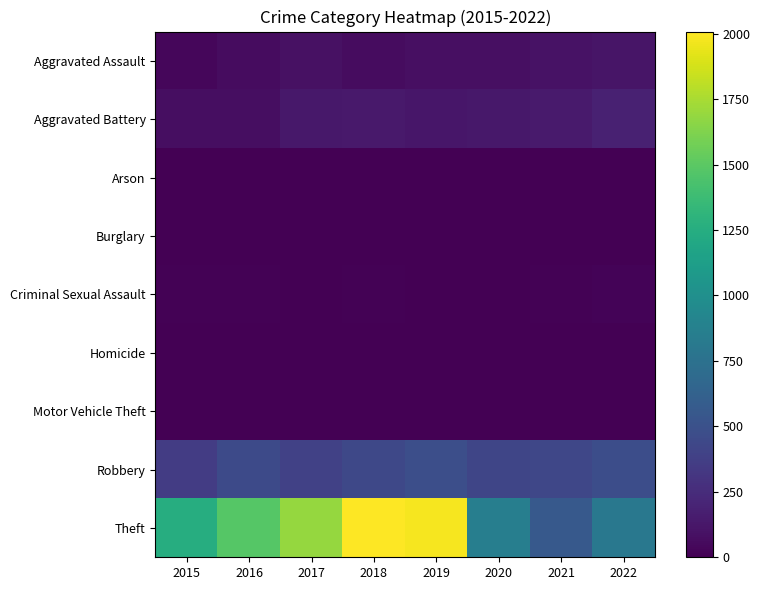

Rank the series at 2019 from highest to lowest value.

Theft, Robbery, Aggravated Battery, Aggravated Assault, Criminal Sexual Assault, Arson, Burglary, Homicide, Motor Vehicle Theft